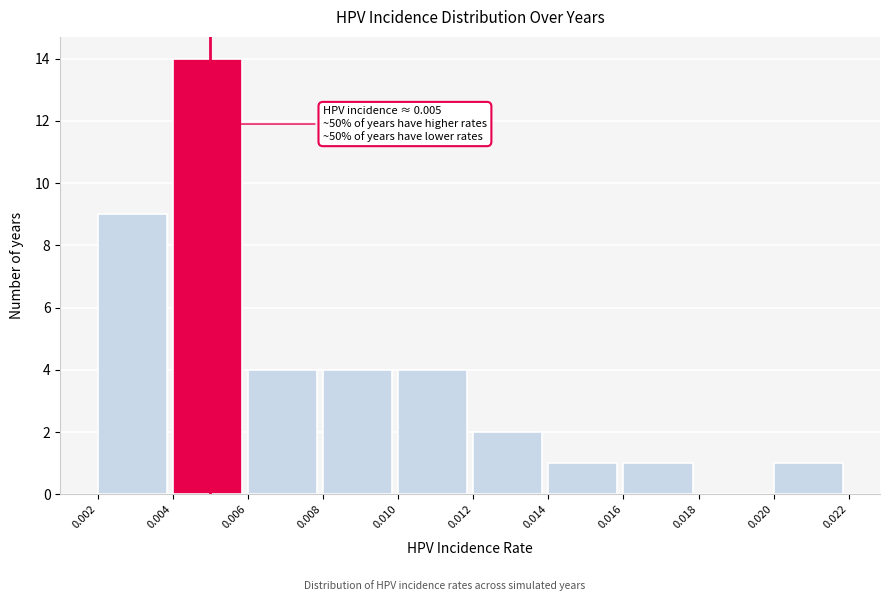

Over which range of the x-axis is the bar tallest?

0.004 to 0.006